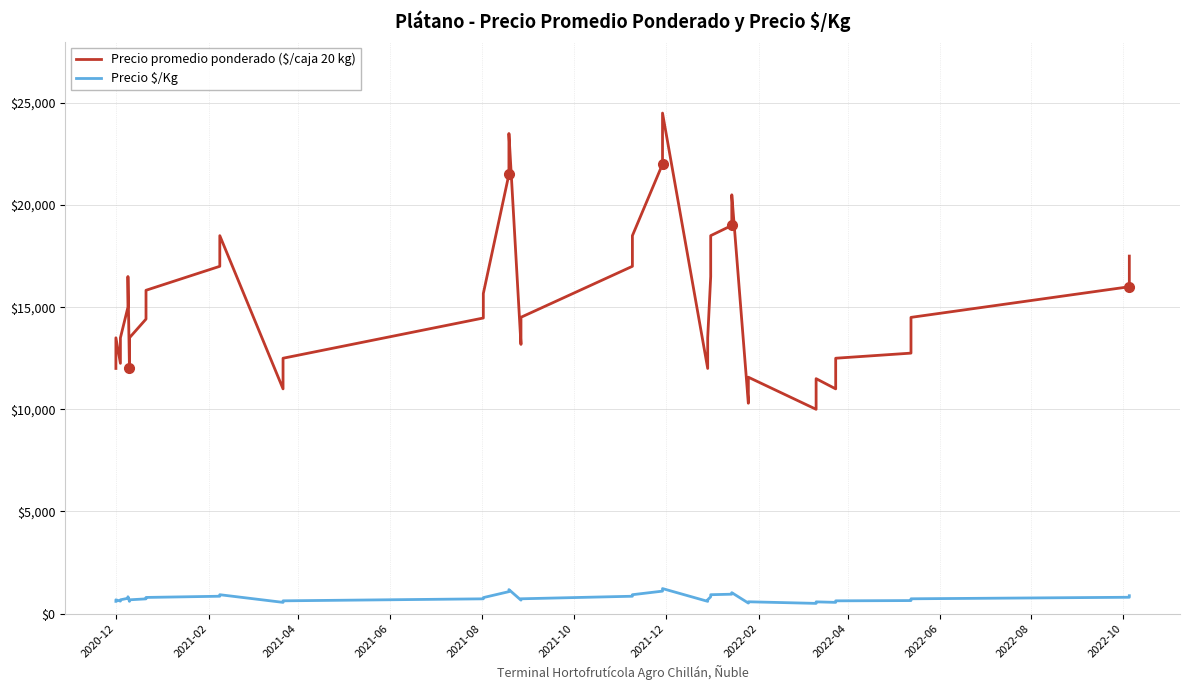

What are all the series names shown in the legend?

Precio promedio ponderado ($/caja 20 kg), Precio $/Kg